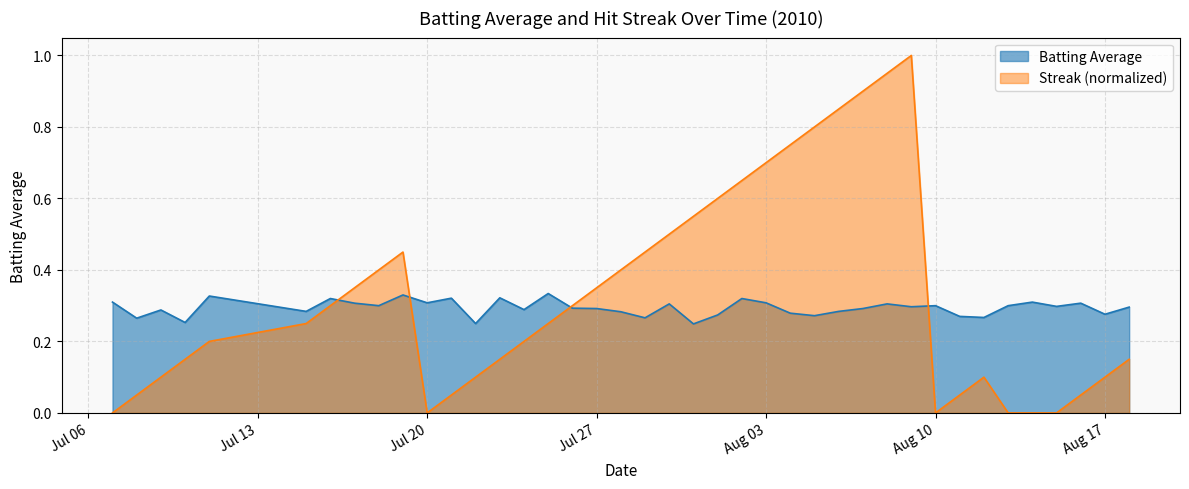

Which series has the largest range (max minus min)?

Streak (normalized)